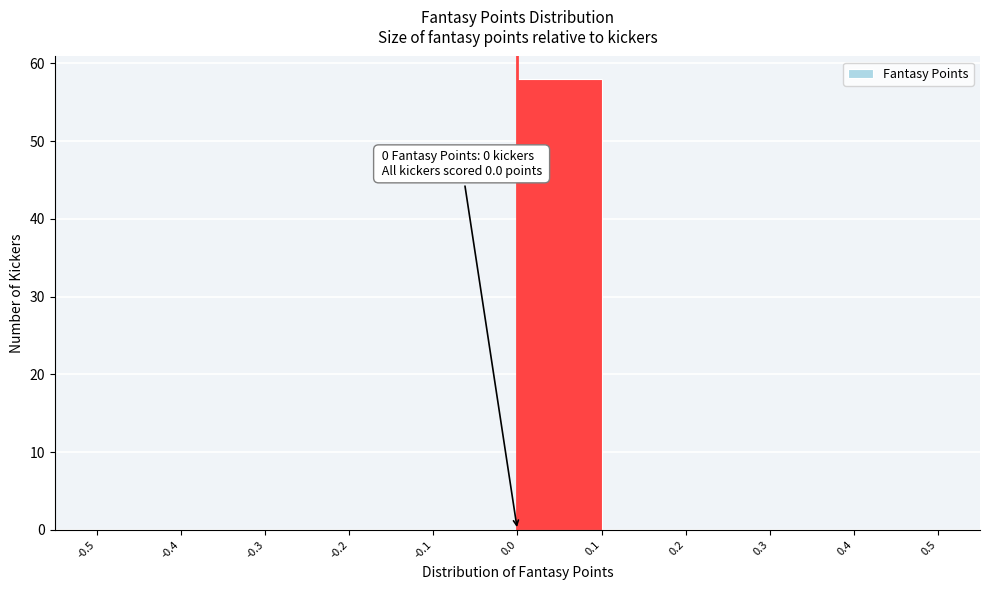

Over which range of the x-axis is the bar tallest?

0.0 to 0.1